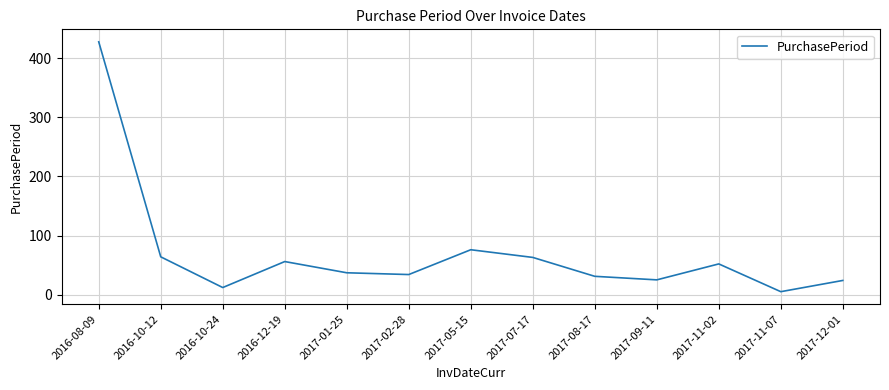

What position from the right is 2016-12-19?

10